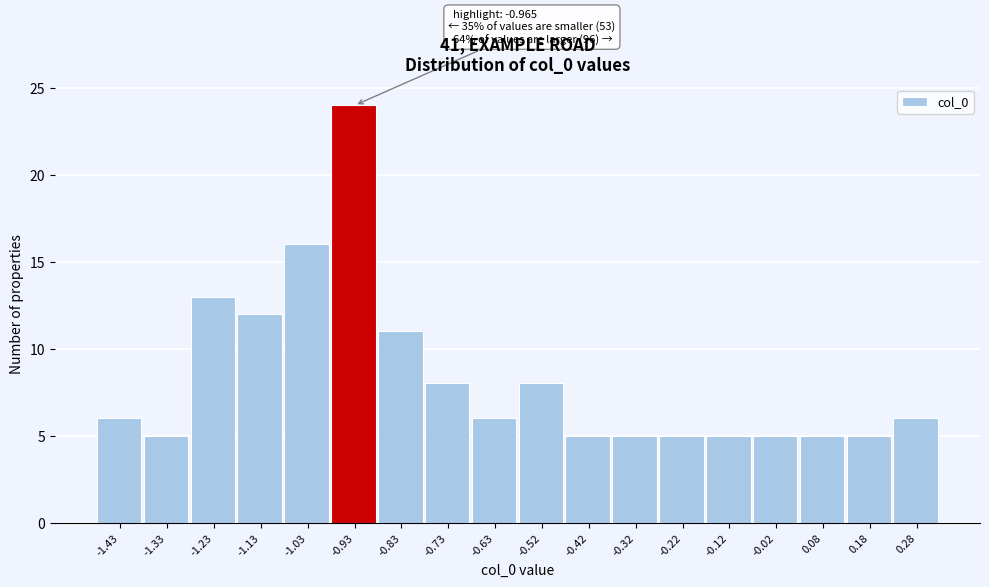

Over which range of the x-axis is the bar tallest?

-0.98 to -0.88